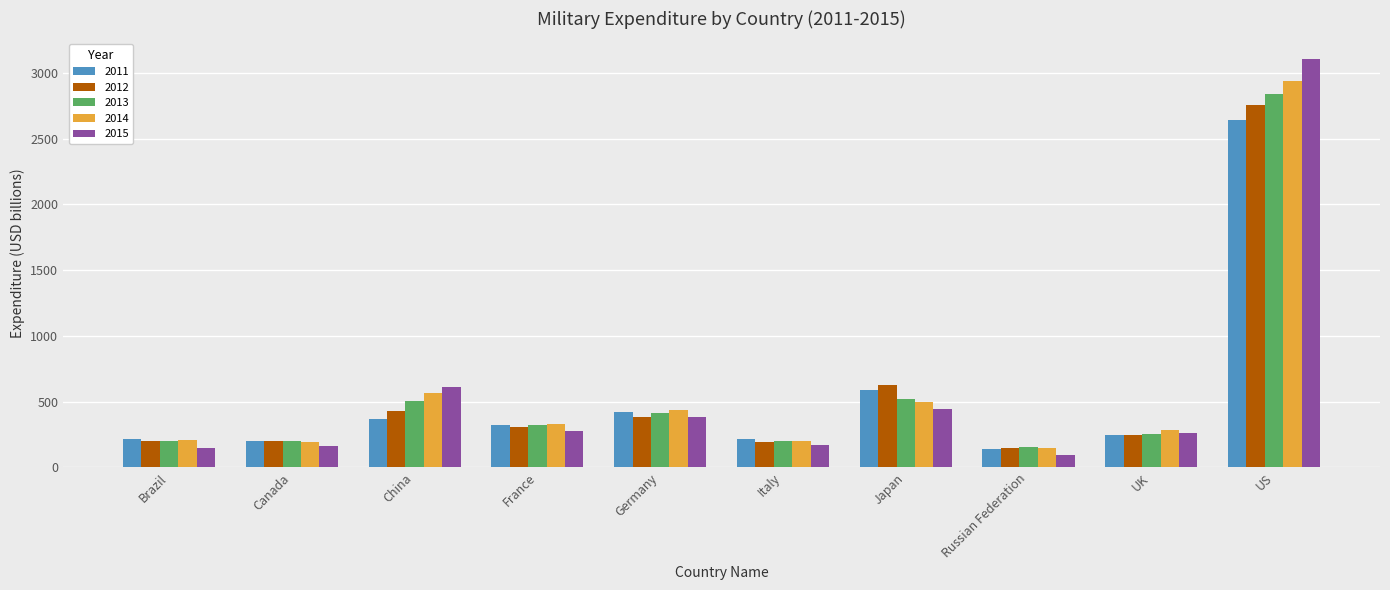

At which label does 2015 reach its minimum?

Russian Federation